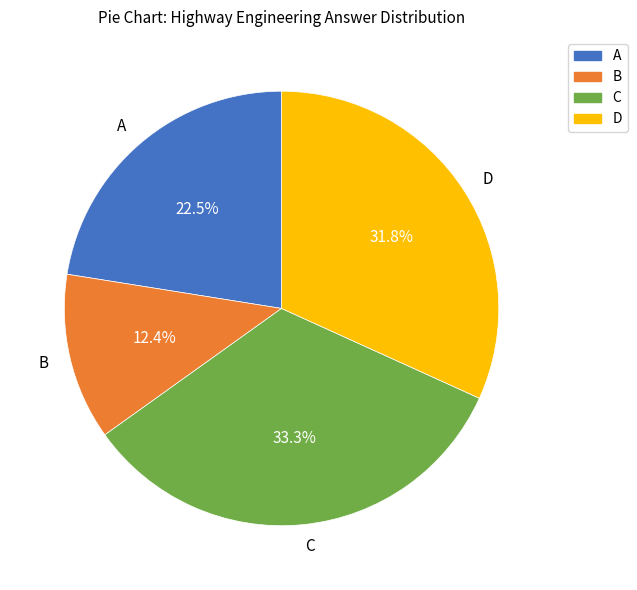

What is the ratio of the value at A to the value at C?

0.7